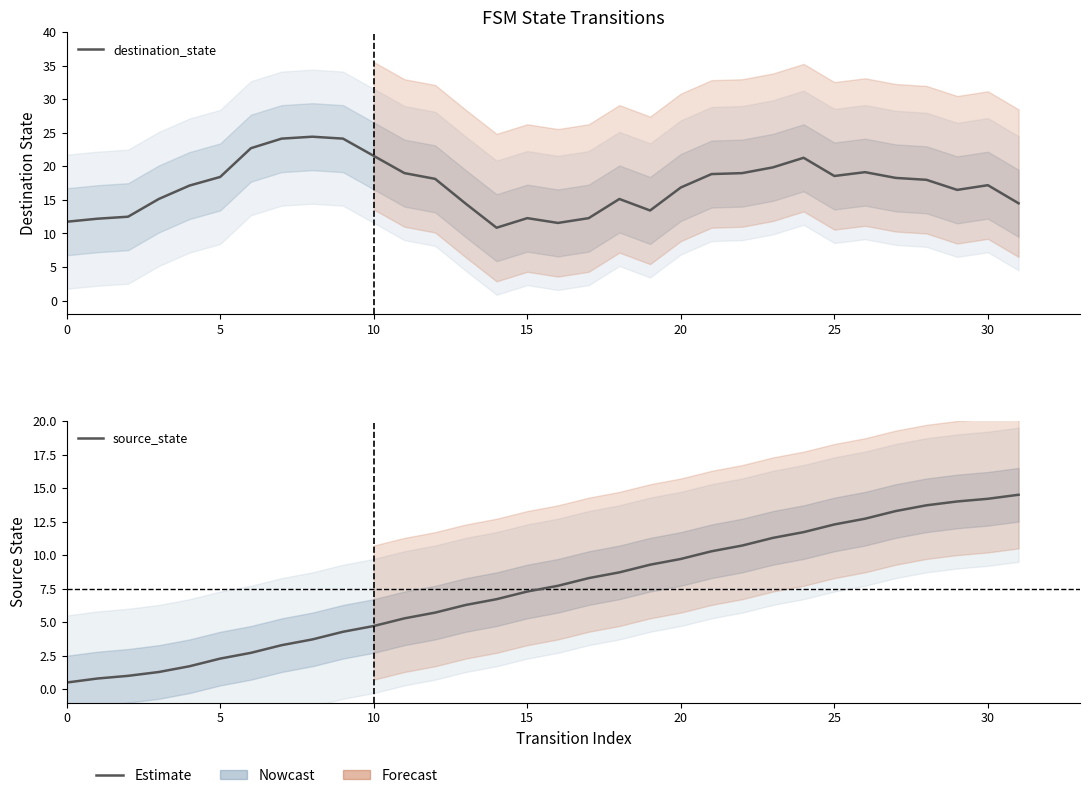

At which category does destination_state reach its first local valley?

14